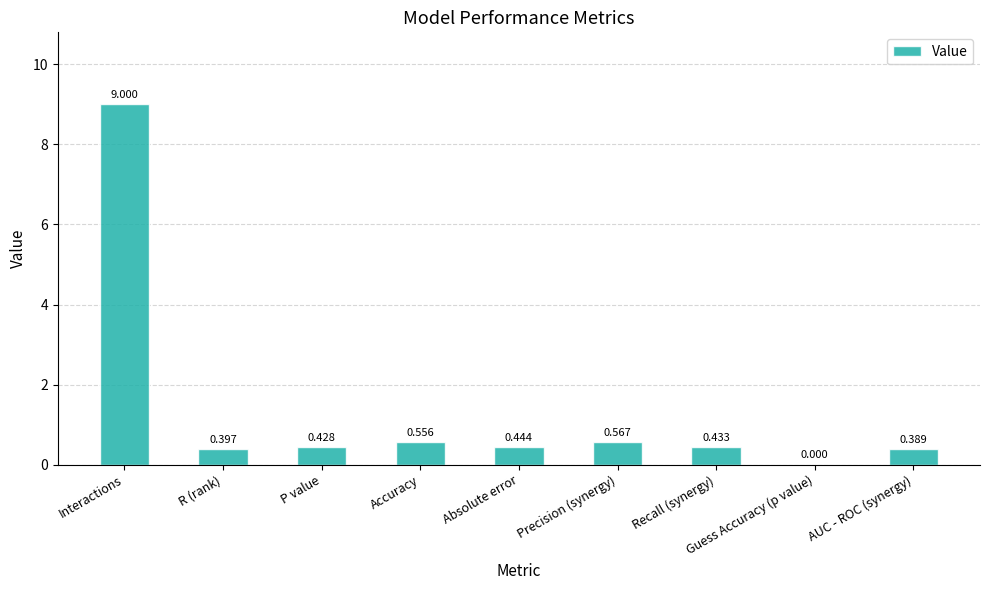

How many series are shown in this chart?

1